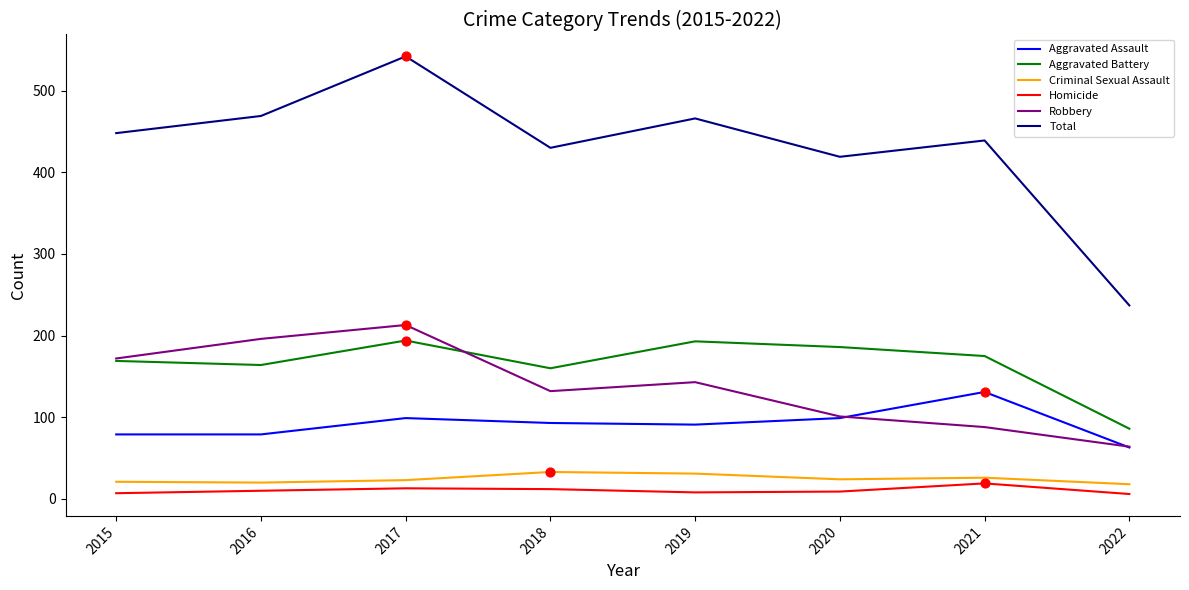

Which series has the largest total across all categories?

Total